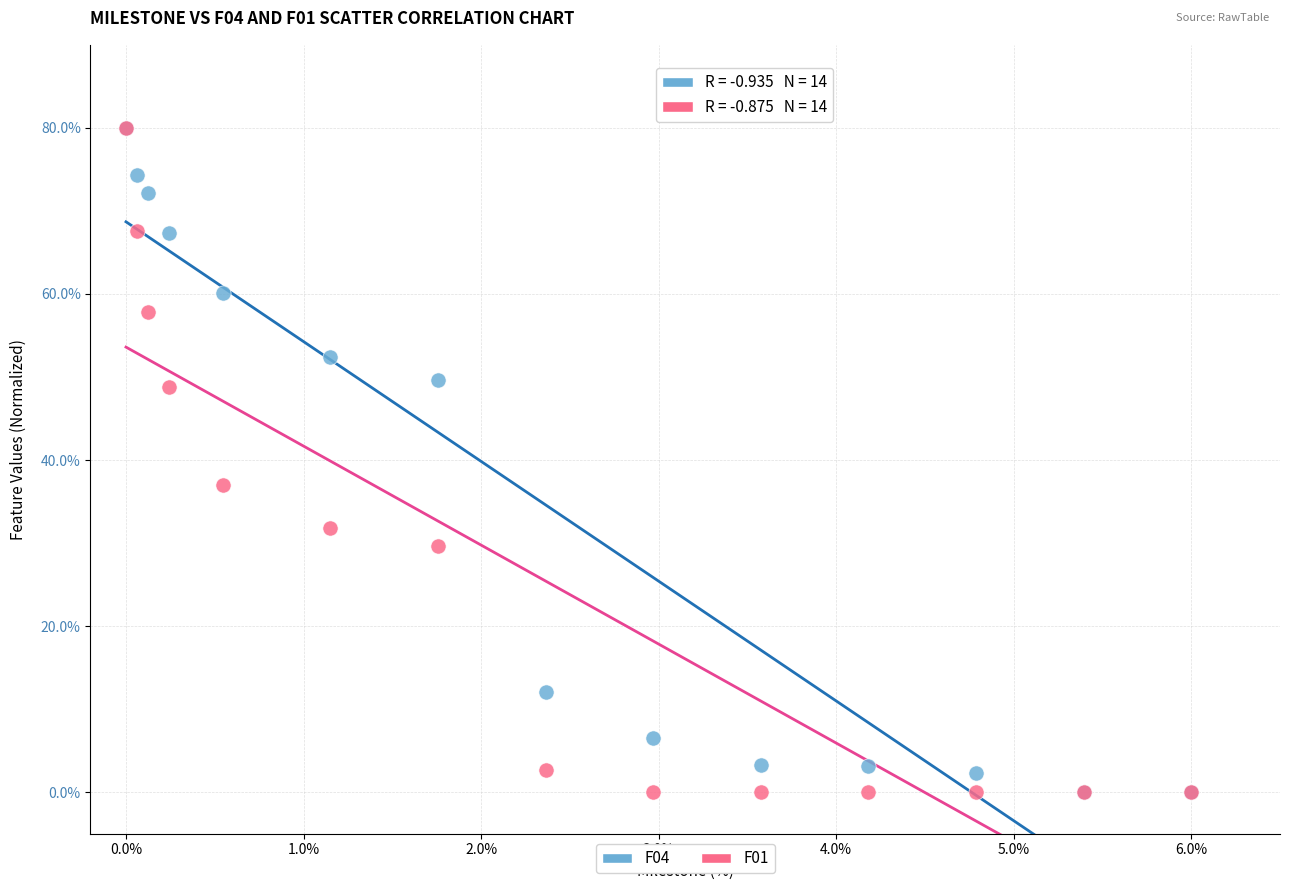

Across all series, what Y value is closest to 40?

37.0